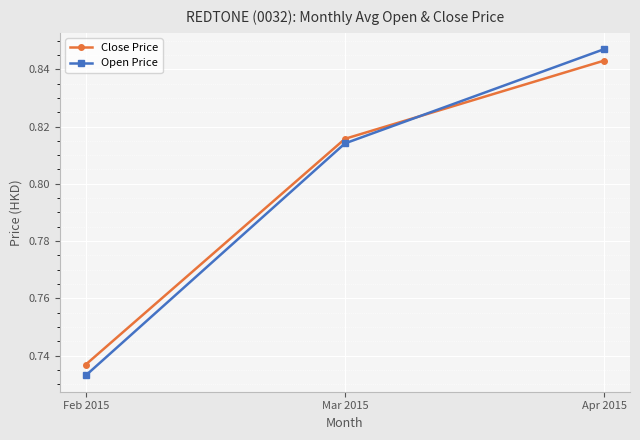

Is this an area chart (filled region under the line)?

No